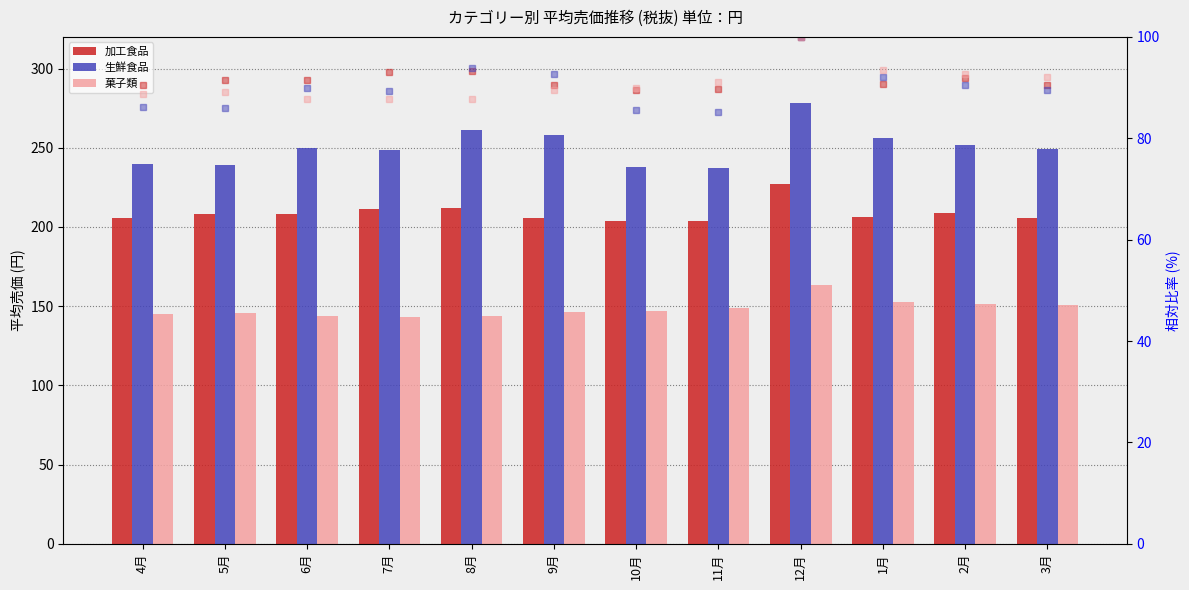

What position from the left is 5月?

2